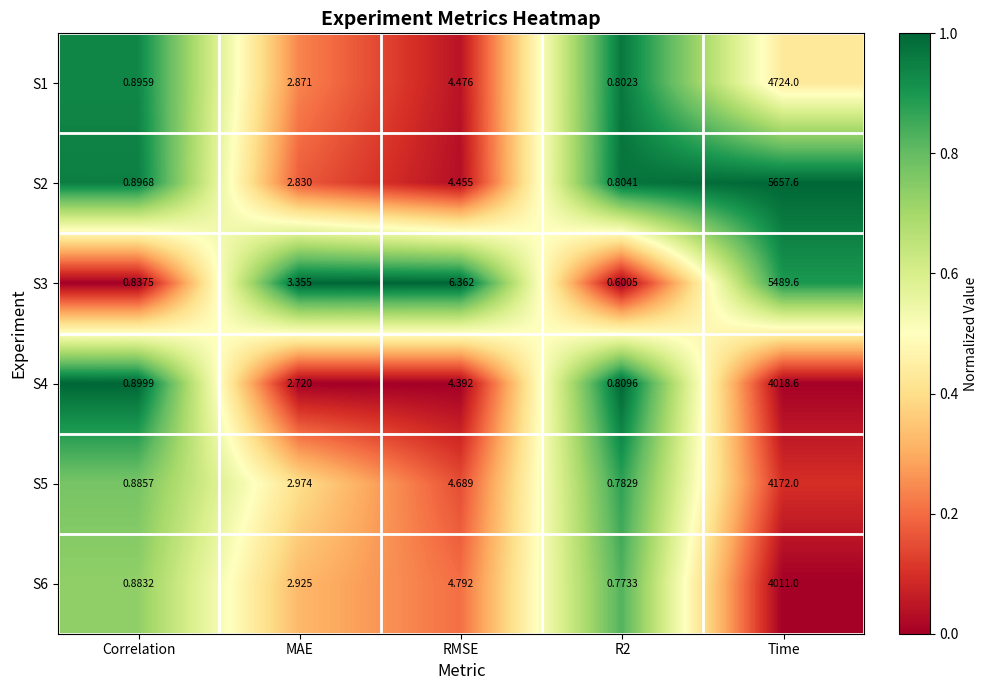

List the series in order of their peak value, lowest first.

S6, S4, S5, S1, S3, S2